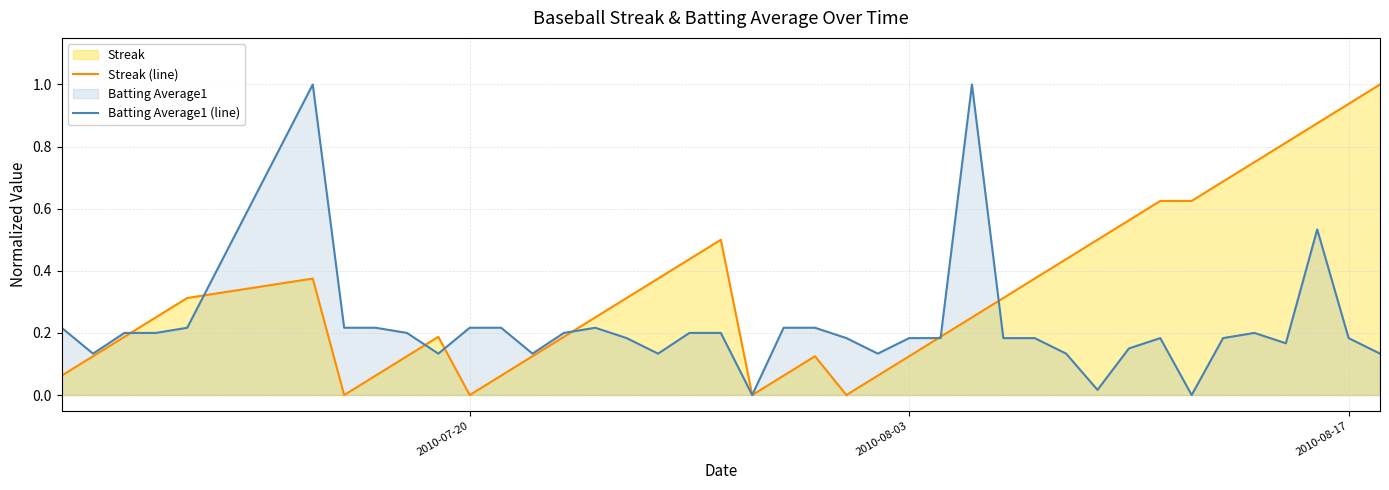

List the series in order of their overall mean, lowest first.

Batting Average1 (line), Streak (line)